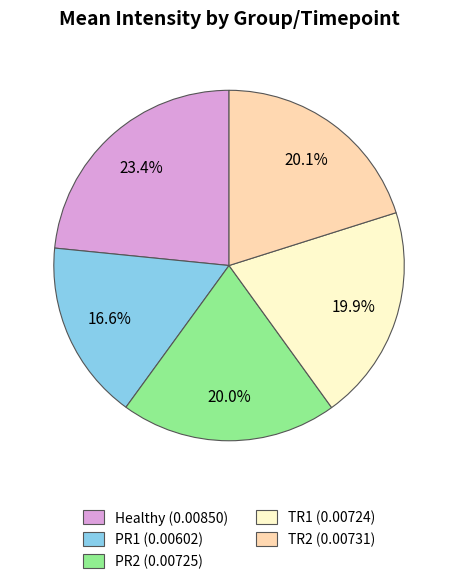

Does any single category account for the majority?

No